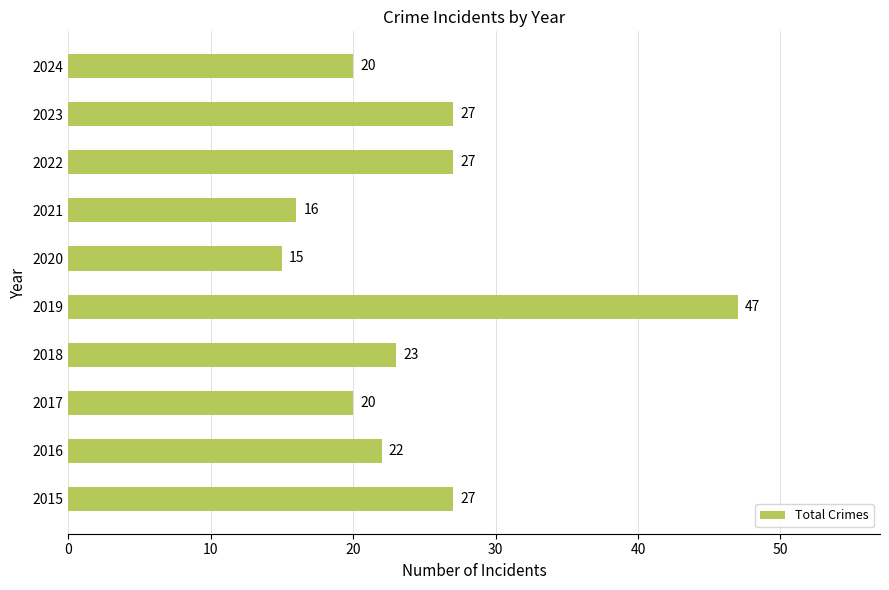

What is the change in value from 2015 to 2016?

-5